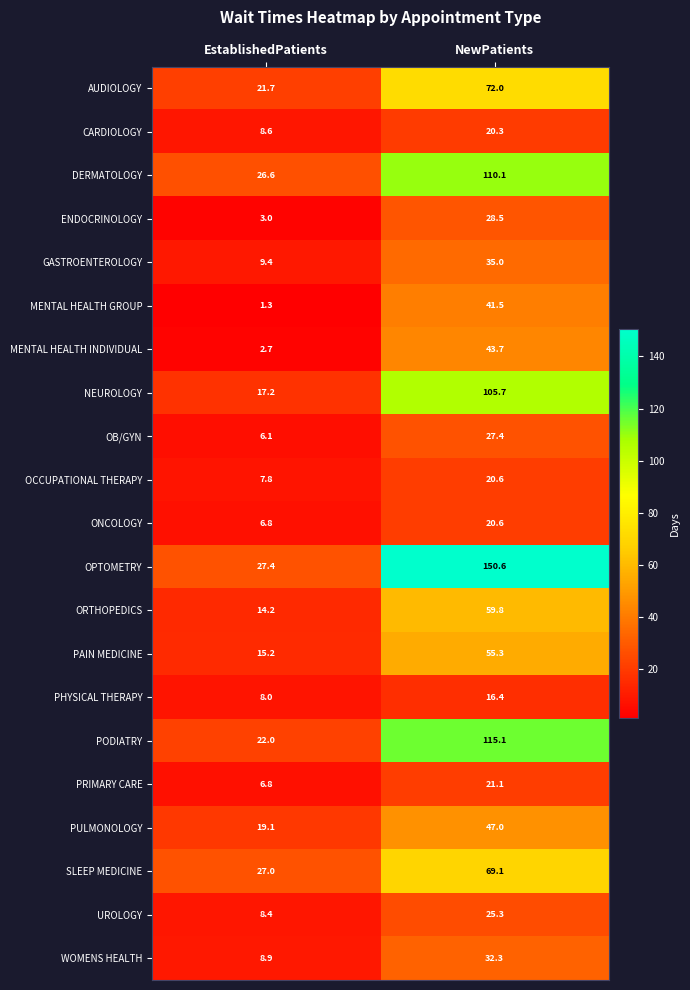

What value does the NEUROLOGY series have at NewPatients?

105.7